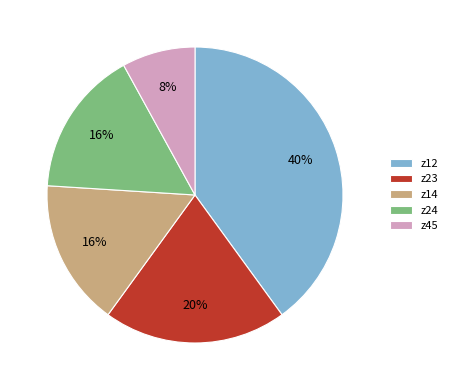

Count the number of slices in the pie.

5